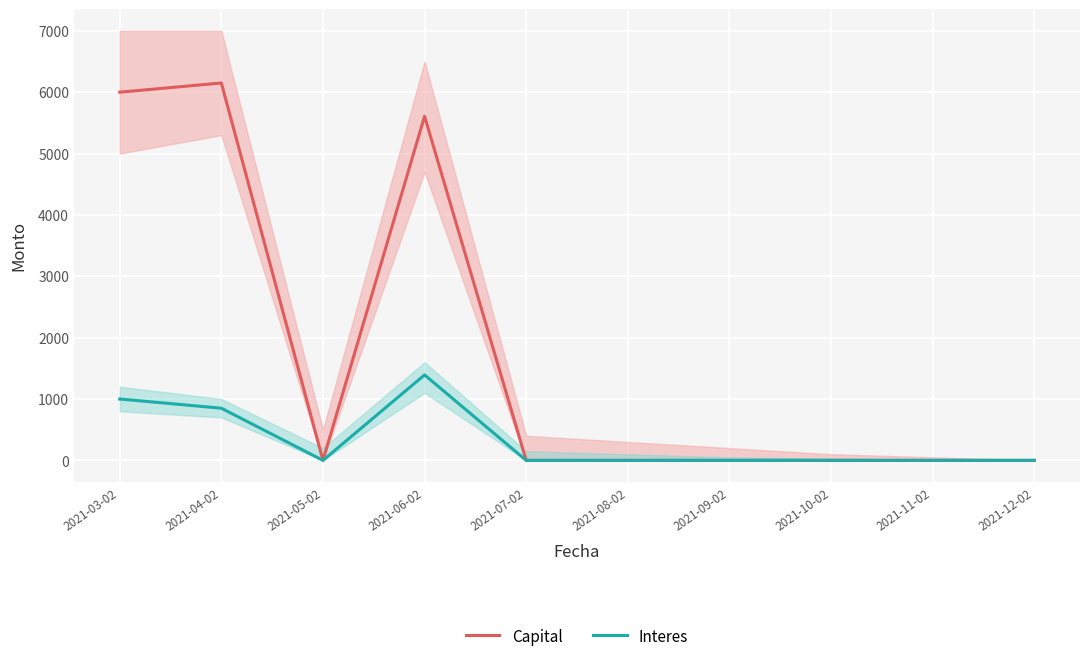

Does the chart display data point markers on the line(s)?

No